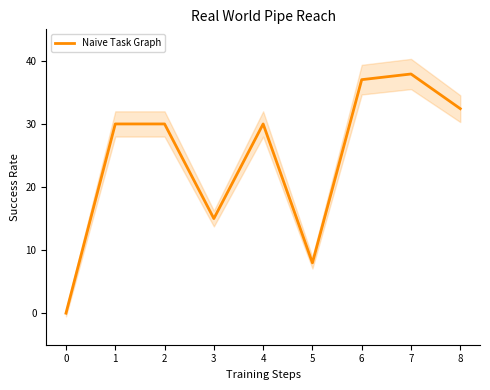

Is it true that Naive Task Graph equals 6.8 at 8?

False